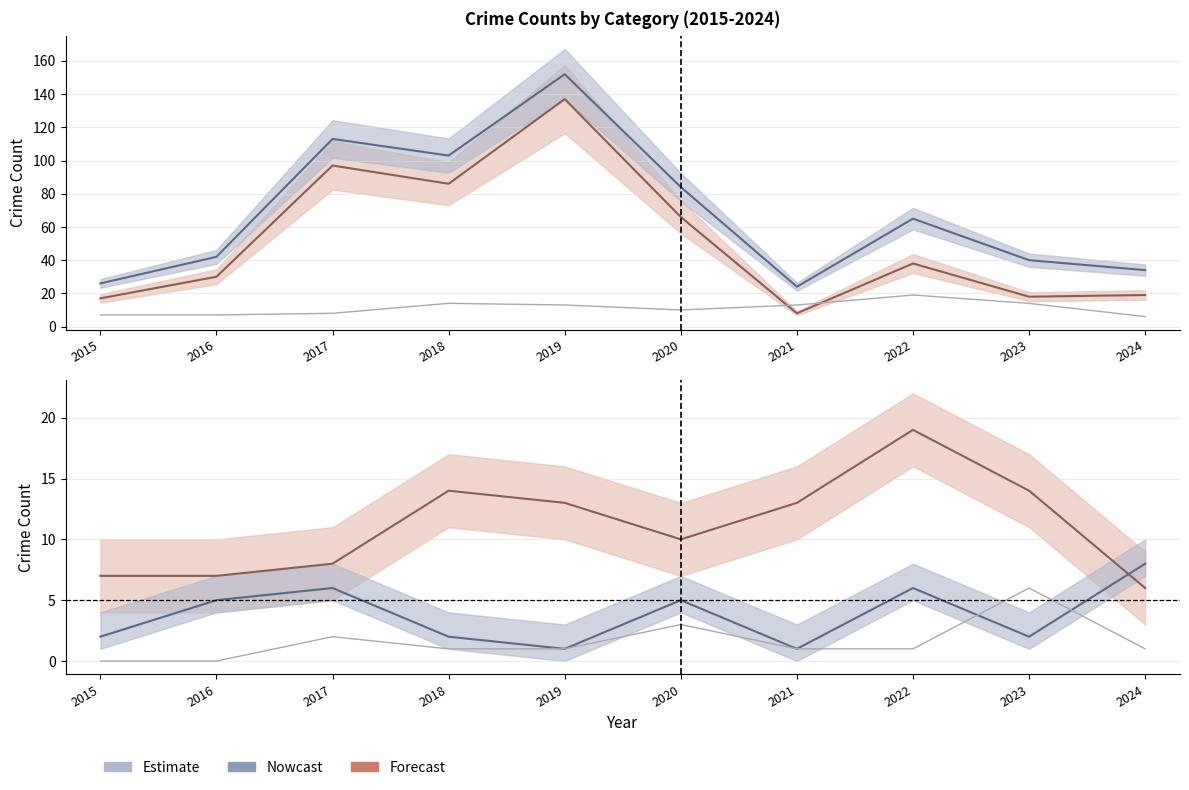

At which category is the sum across all series the highest?

2019